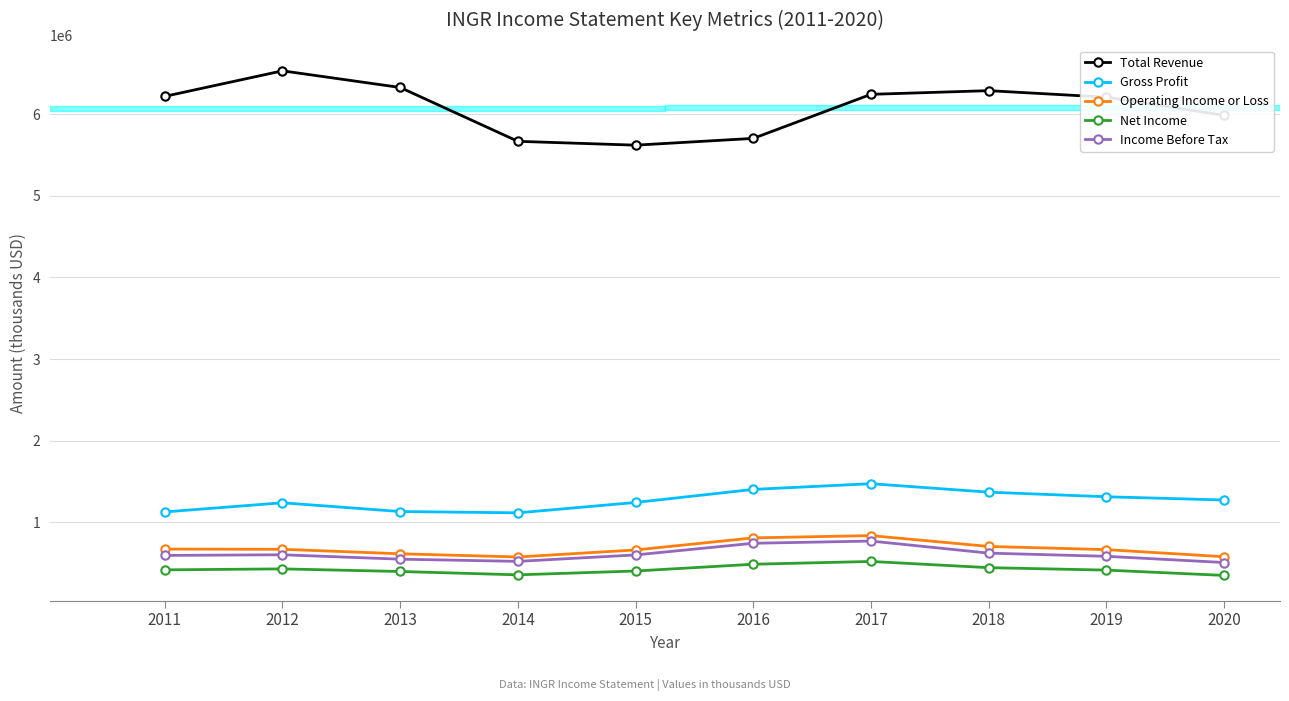

Rank the series at 2018 from highest to lowest value.

Total Revenue, Gross Profit, Operating Income or Loss, Income Before Tax, Net Income